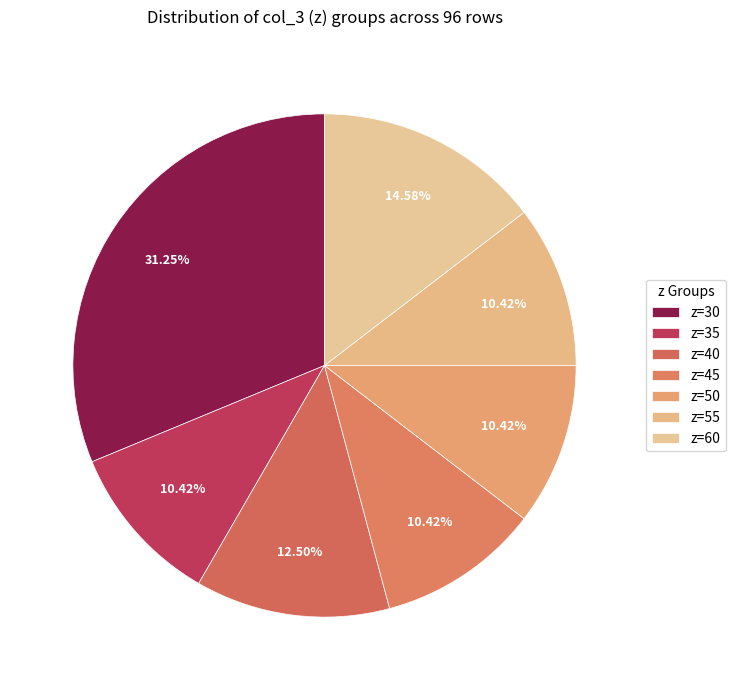

Is there a majority slice in this chart?

No